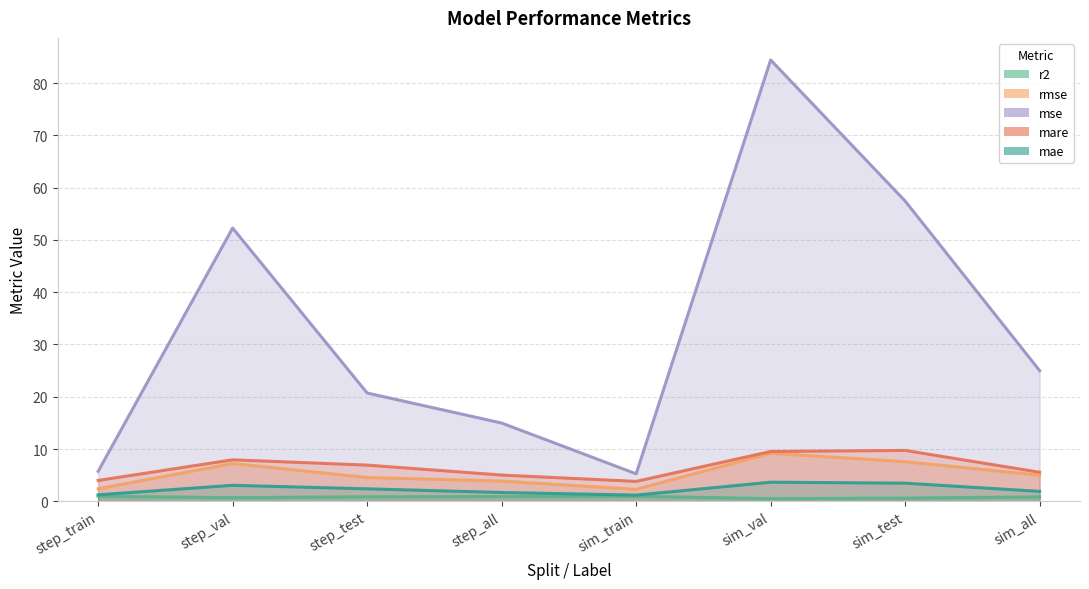

The mse series shows 23.5 at step_all. True or false?

False